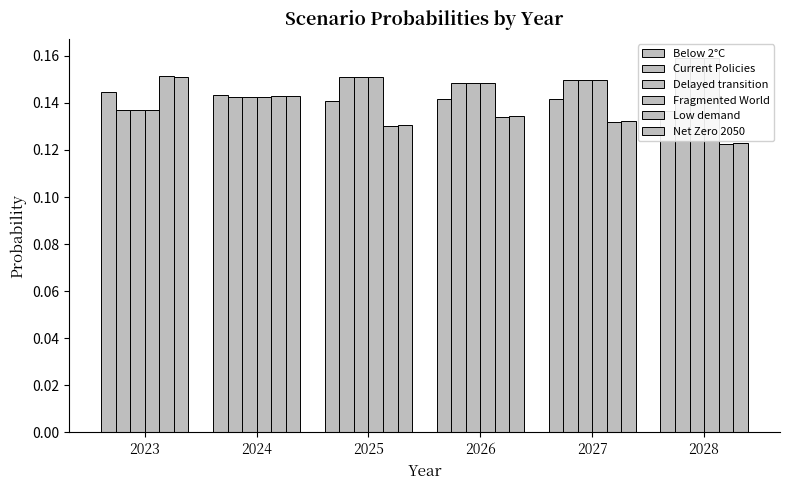

True or false: Delayed transition has a value of 0.3 at 2026.

False